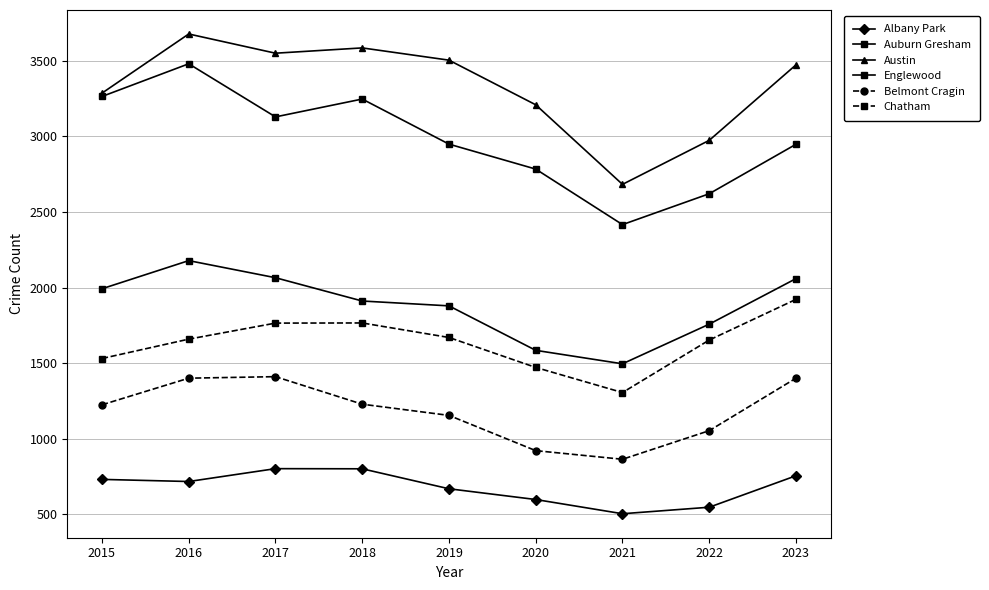

Between 2022 and 2020, which is larger?

2020